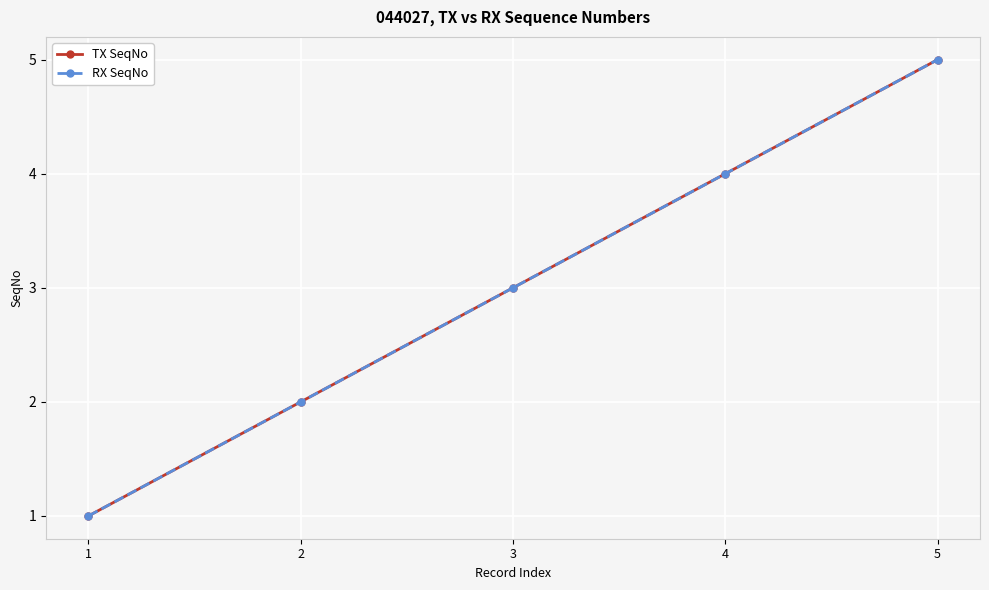

Does the chart have visible grid lines?

Yes